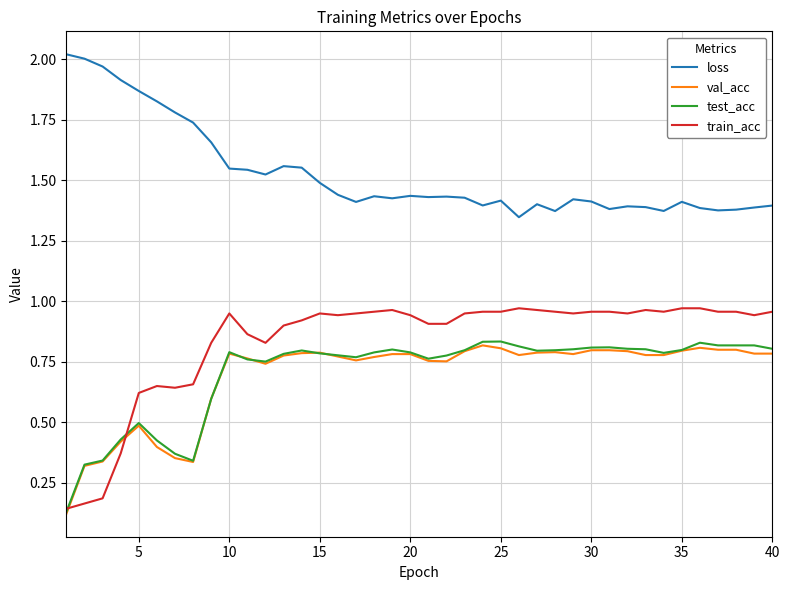

Which series has the widest spread of values?

train_acc